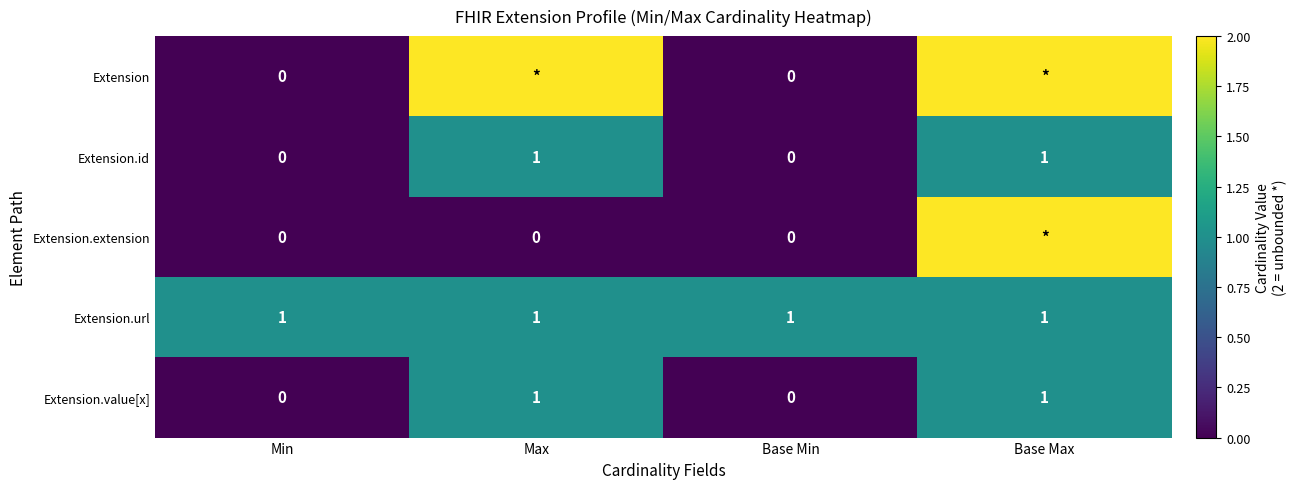

Is it true that Extension.url equals 1 at Max?

True